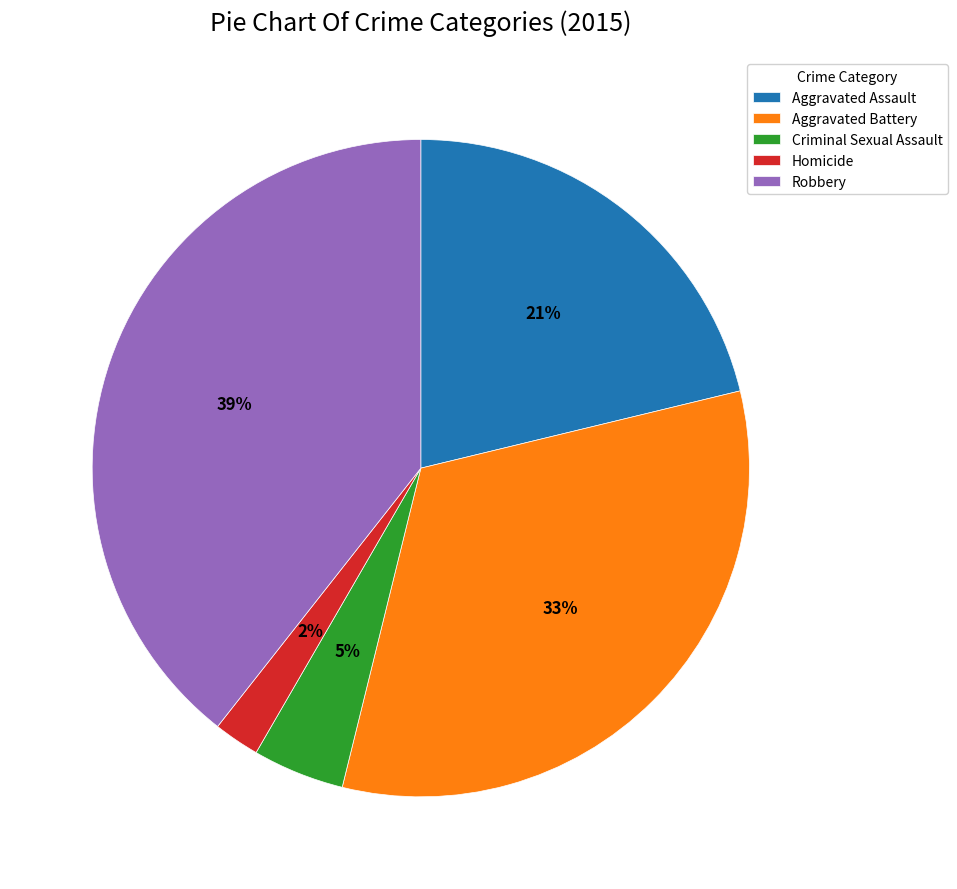

Which slice is the largest?

Robbery